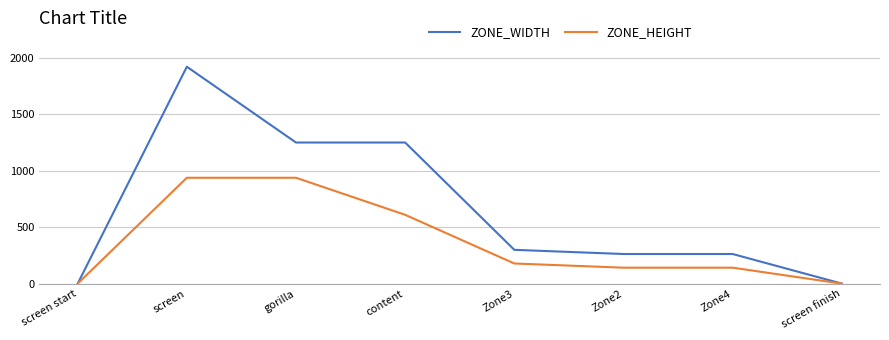

Is this an area chart (filled region under the line)?

No